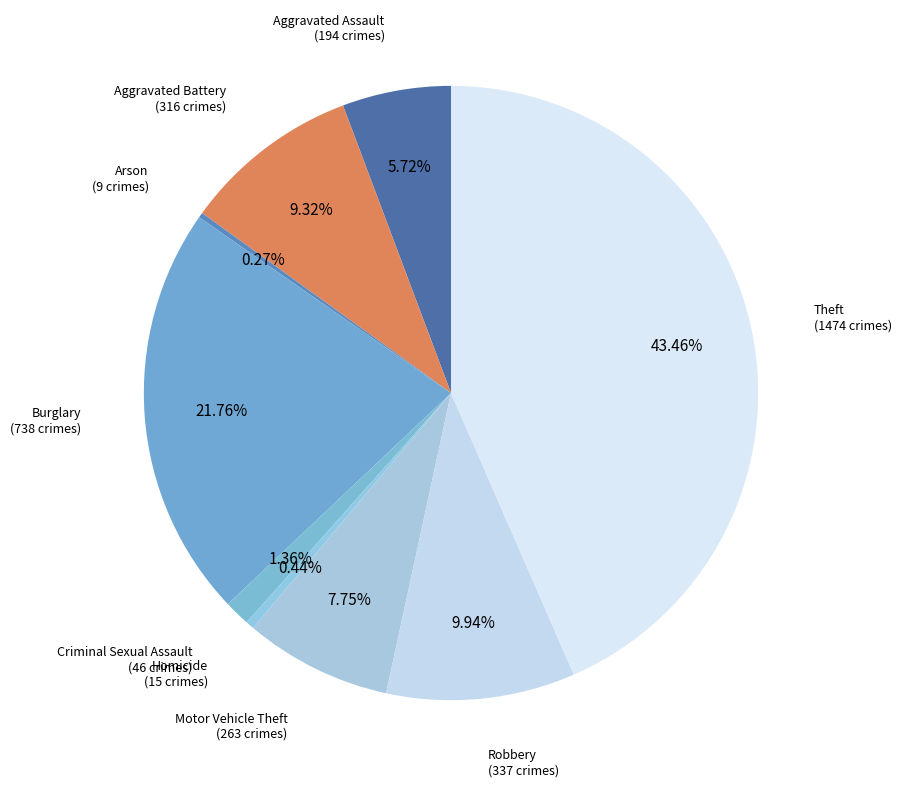

What is the largest slice in the pie chart?

Theft